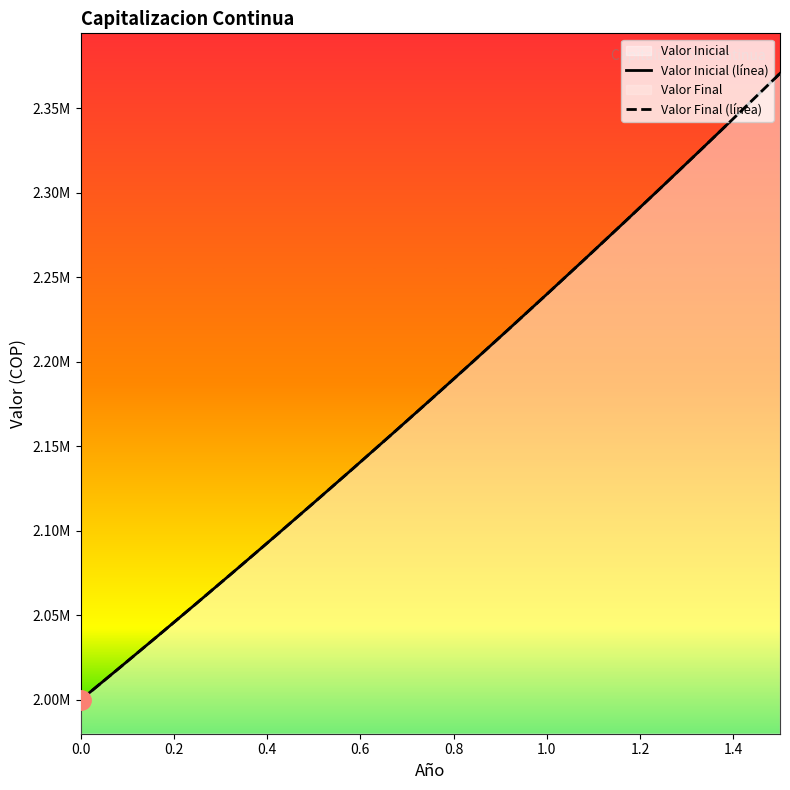

True or false: Valor Inicial (línea) and Valor Final (línea) cross at least once.

False